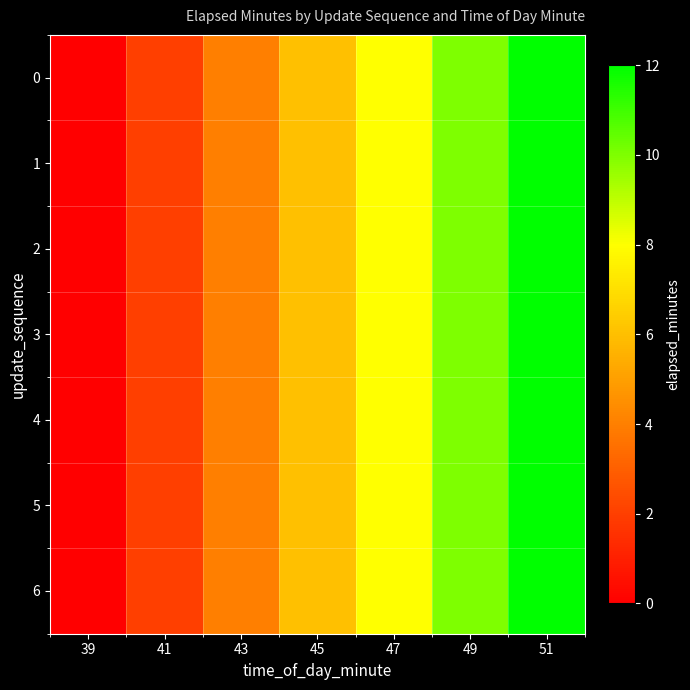

Reading left to right, what are all the values shown in this chart?

0: 39=0	41=2	43=4	45=6	47=8	49=10	51=12
1: 39=0	41=2	43=4	45=6	47=8	49=10	51=12
2: 39=0	41=2	43=4	45=6	47=8	49=10	51=12
3: 39=0	41=2	43=4	45=6	47=8	49=10	51=12
4: 39=0	41=2	43=4	45=6	47=8	49=10	51=12
5: 39=0	41=2	43=4	45=6	47=8	49=10	51=12
6: 39=0	41=2	43=4	45=6	47=8	49=10	51=12